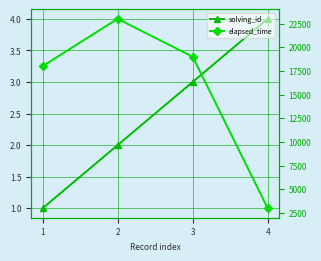

What is the difference between the highest and lowest values at 2?

22998